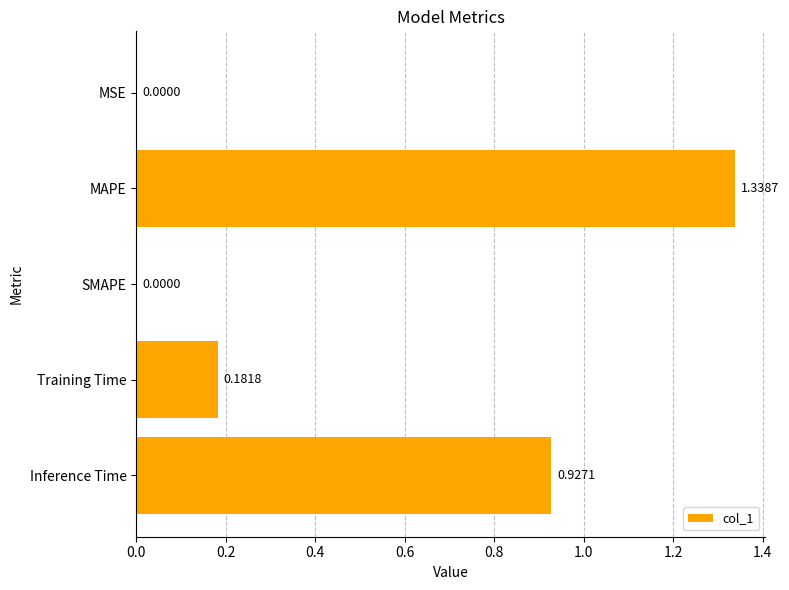

What is the change in value from MSE to MAPE?

+1.3